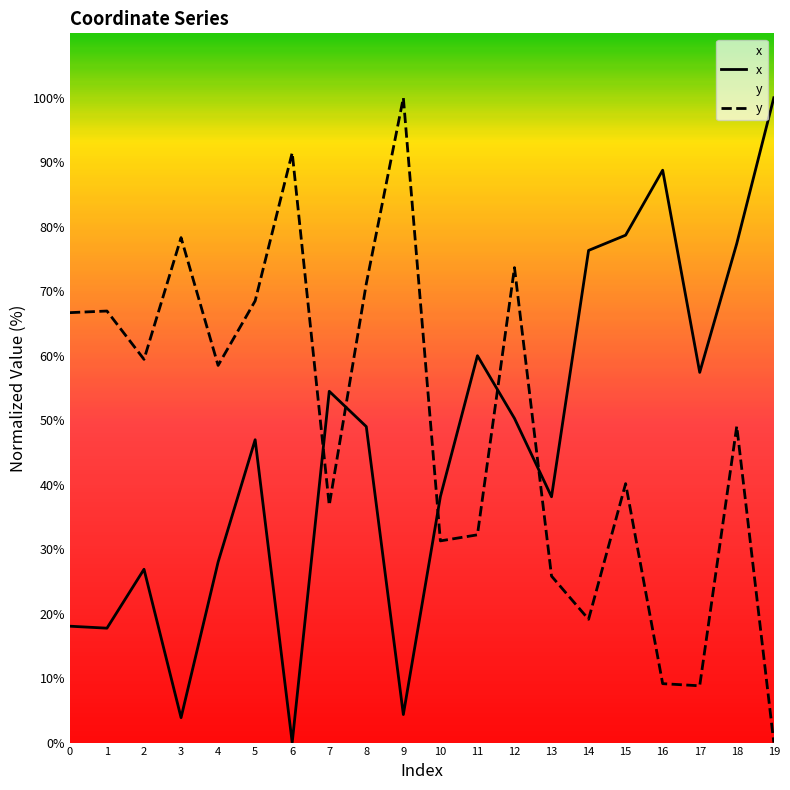

List the series in order of their overall mean, lowest first.

x, y